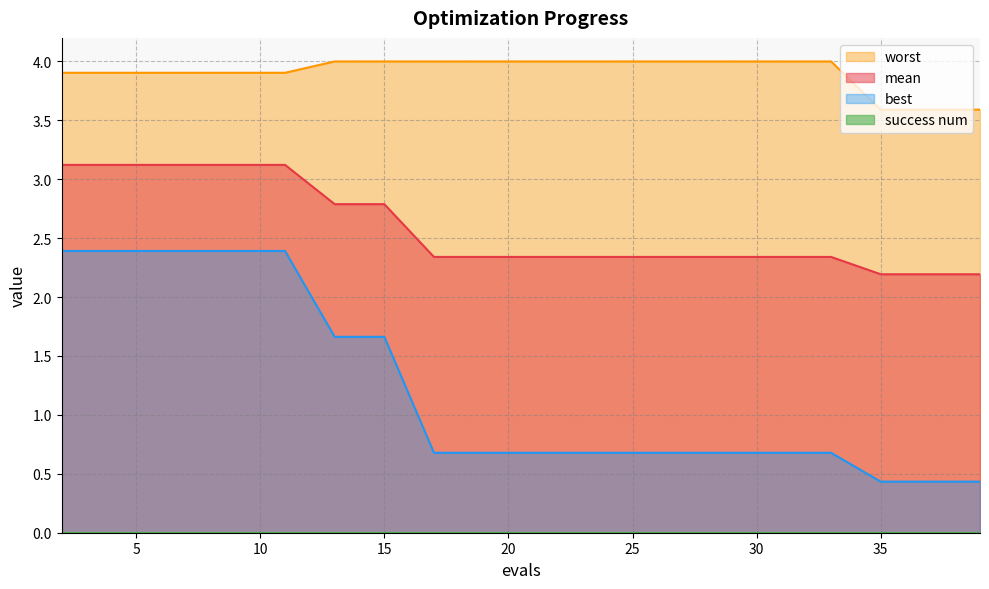

Count the number of data series in this chart.

4